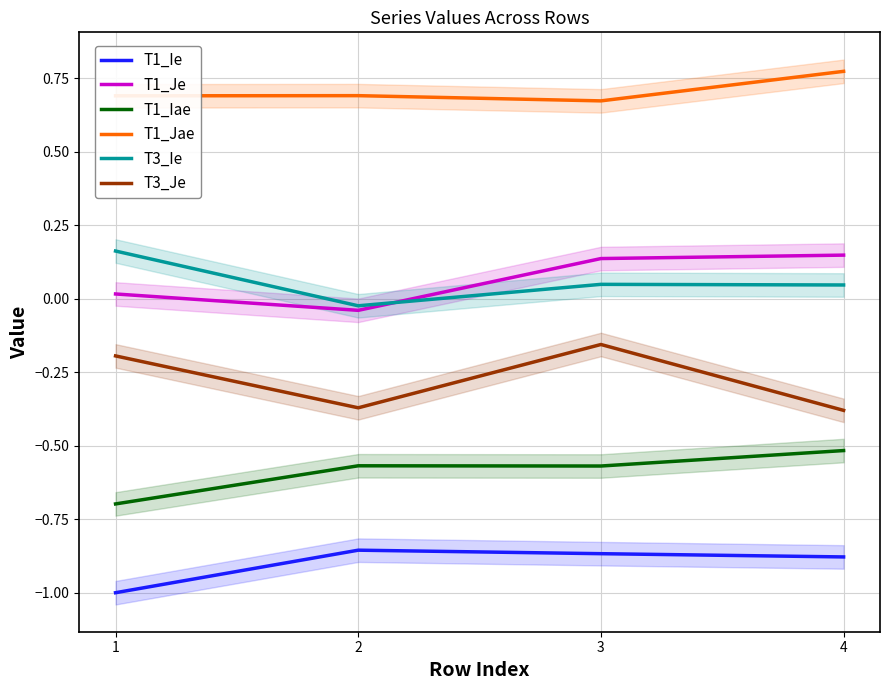

The T3_Je series shows -0.1 at 1. True or false?

False